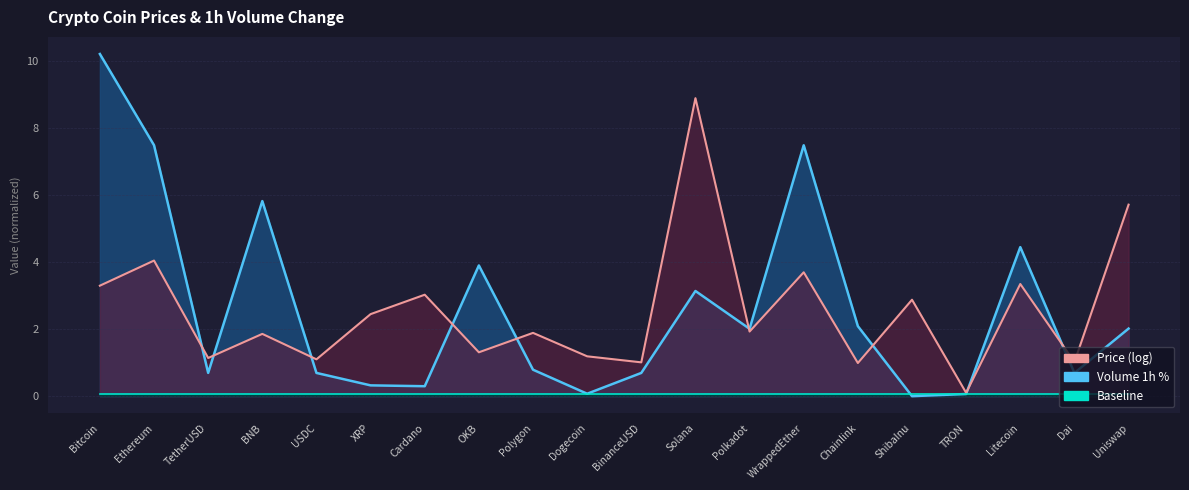

What is the average value?

2.5